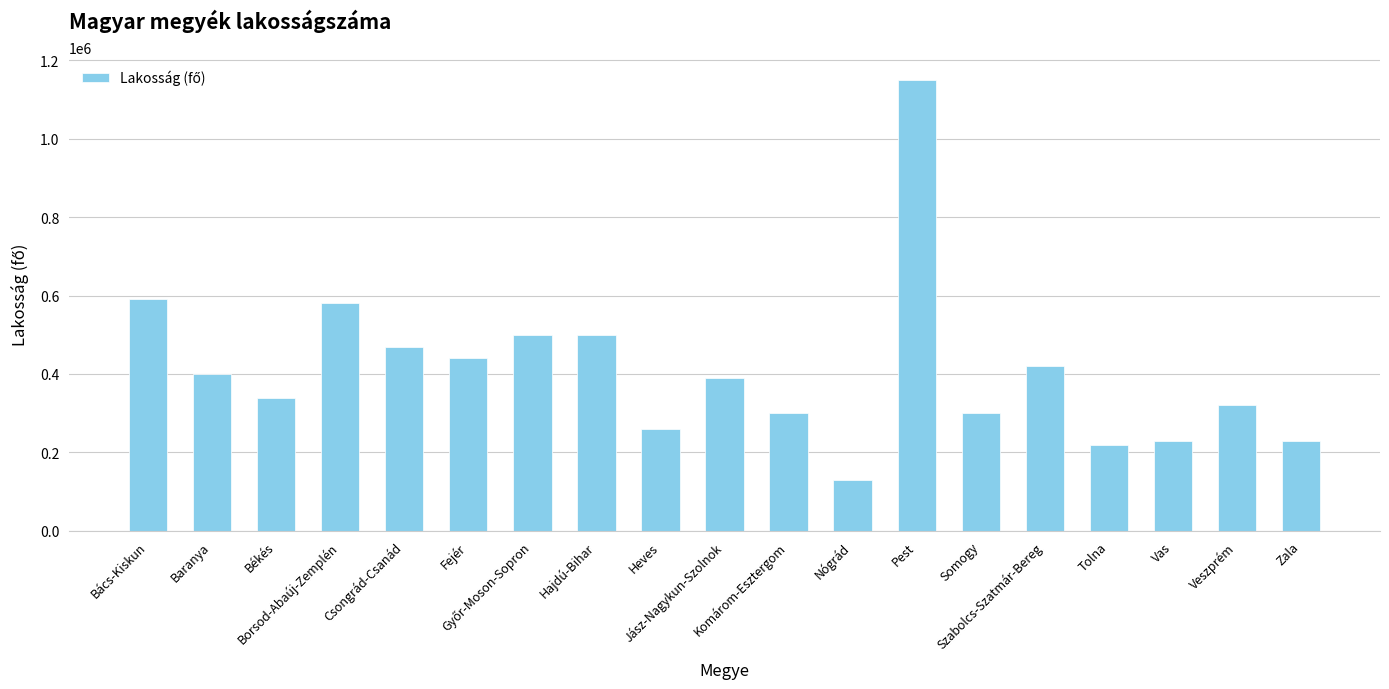

At which category does the chart reach its minimum across all series?

Nógrád